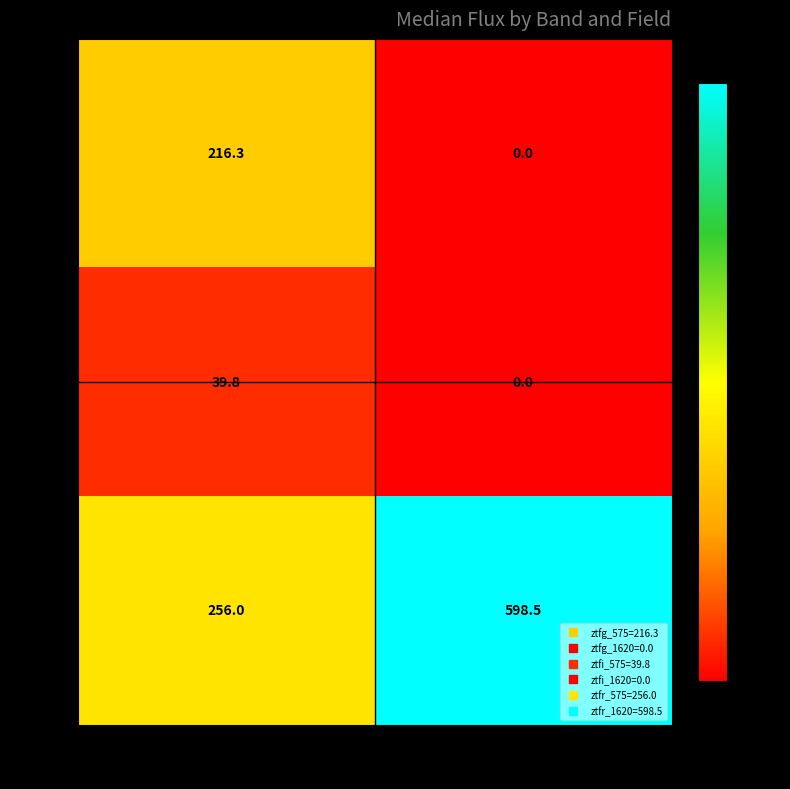

What value does the ztfr series have at 1620?

598.5